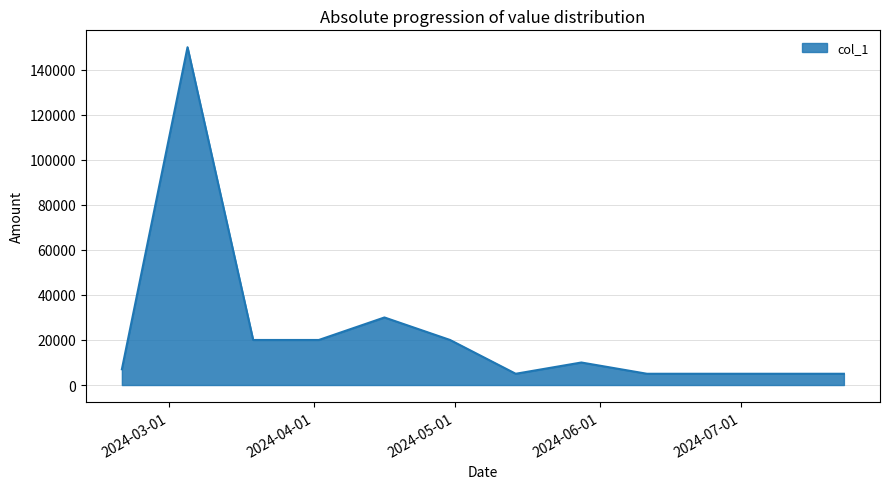

How many lines are shown in the chart?

1